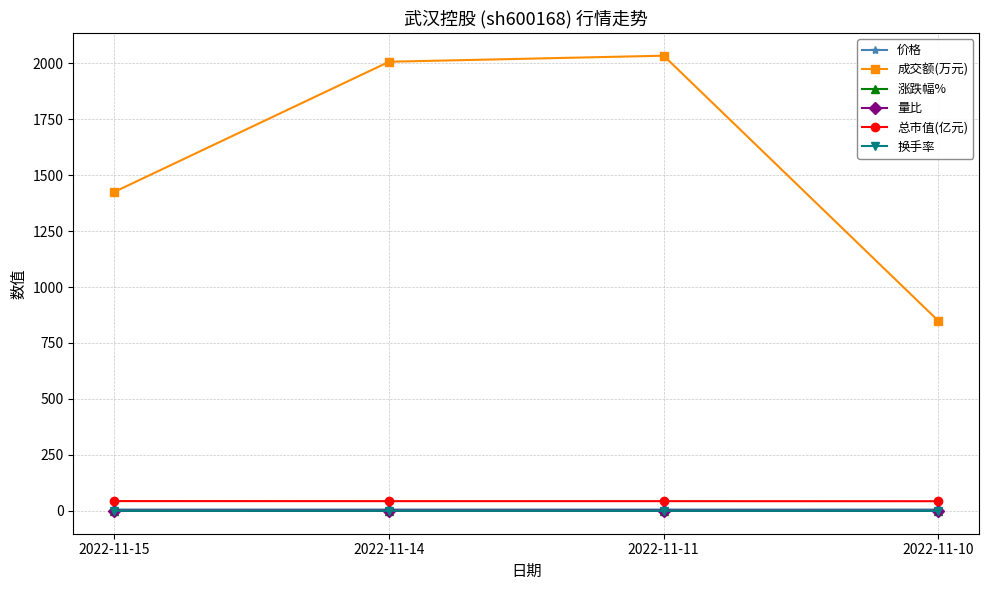

Which series has the largest range (max minus min)?

成交额(万元)